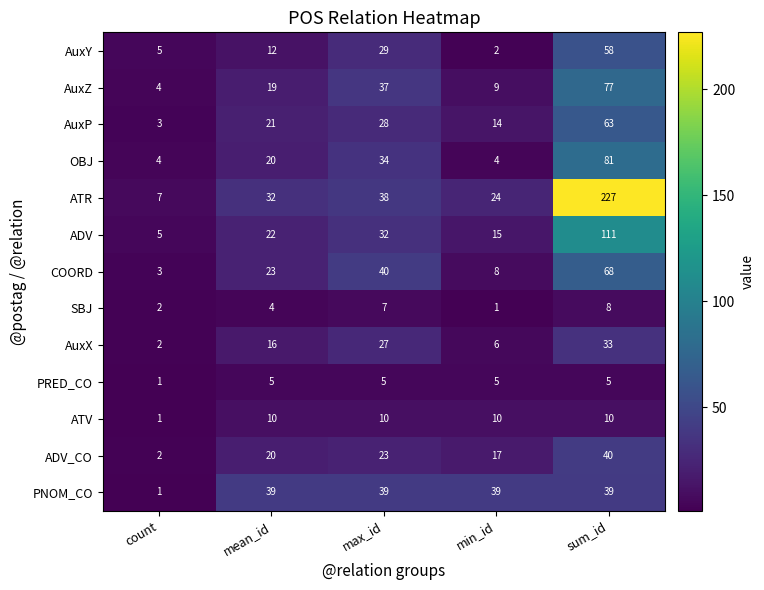

Count the AuxX values in the range 6 to 27.

3